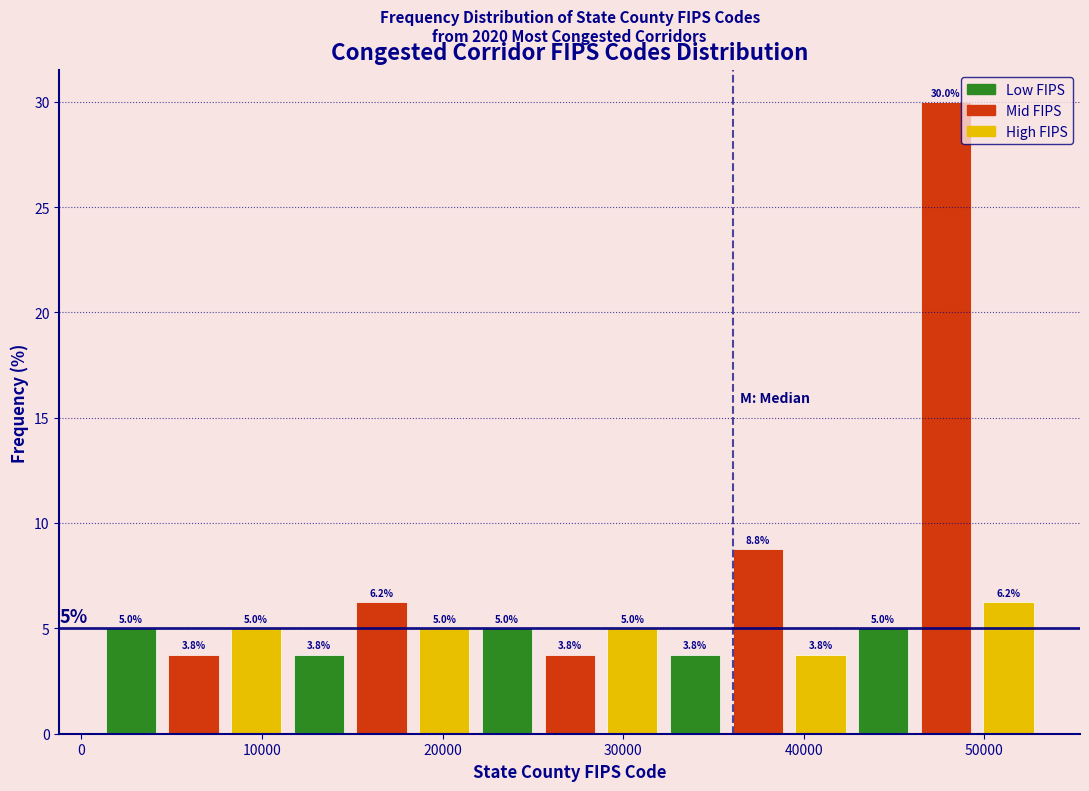

Read against the x-axis, roughly where is the centre of the tallest bar?

48000